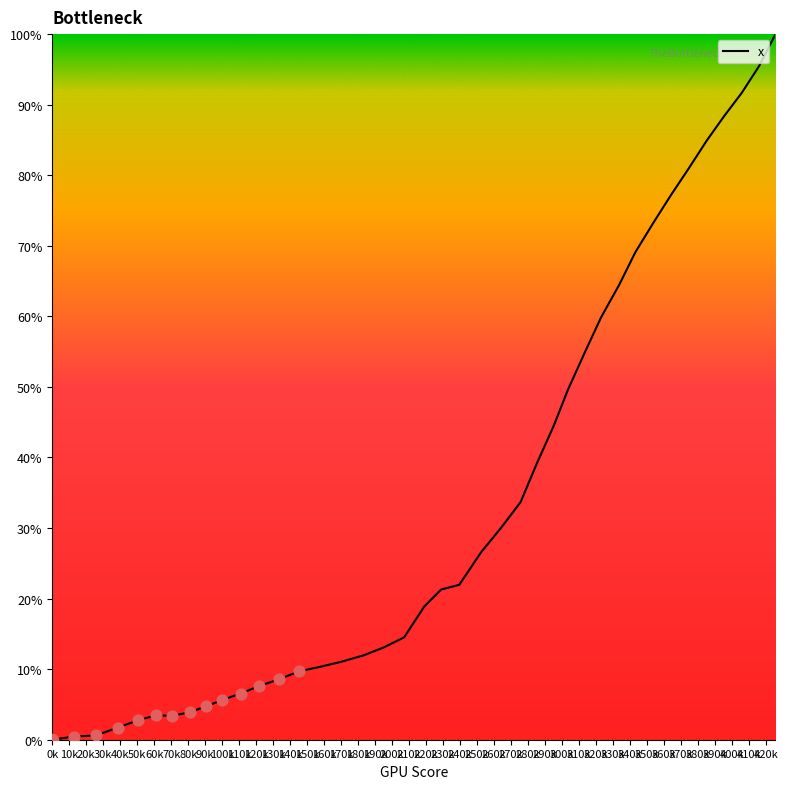

What is the difference between the maximum and minimum values?

100.0